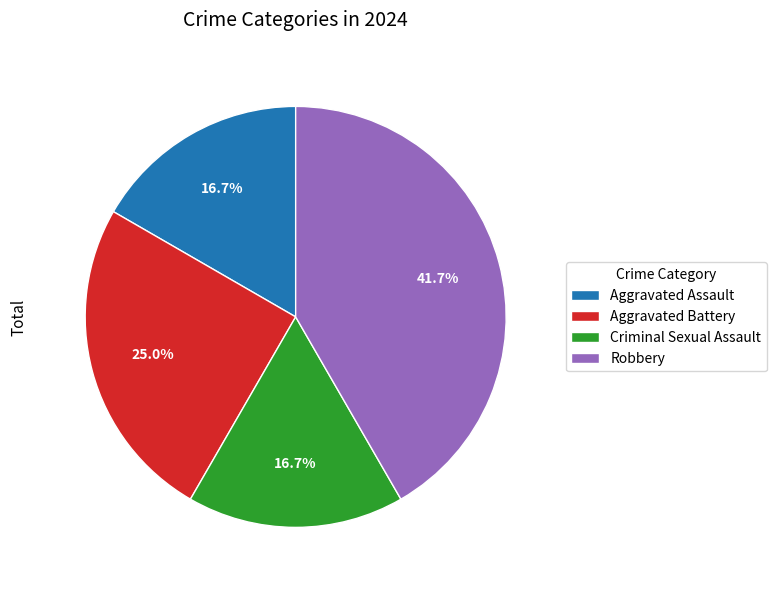

Does Criminal Sexual Assault account for over 50% of the chart?

No